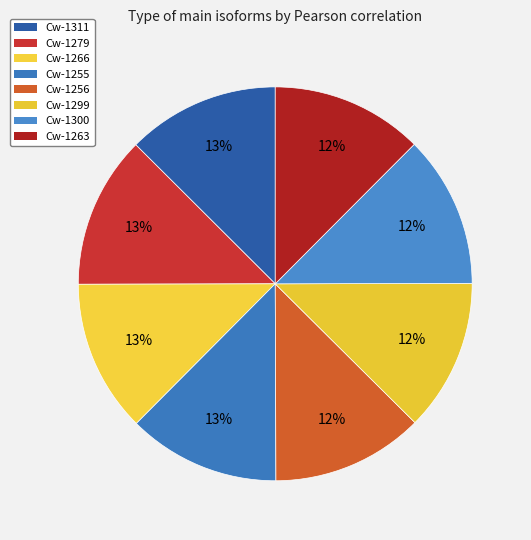

To the nearest percent, what is the average slice percentage?

12%